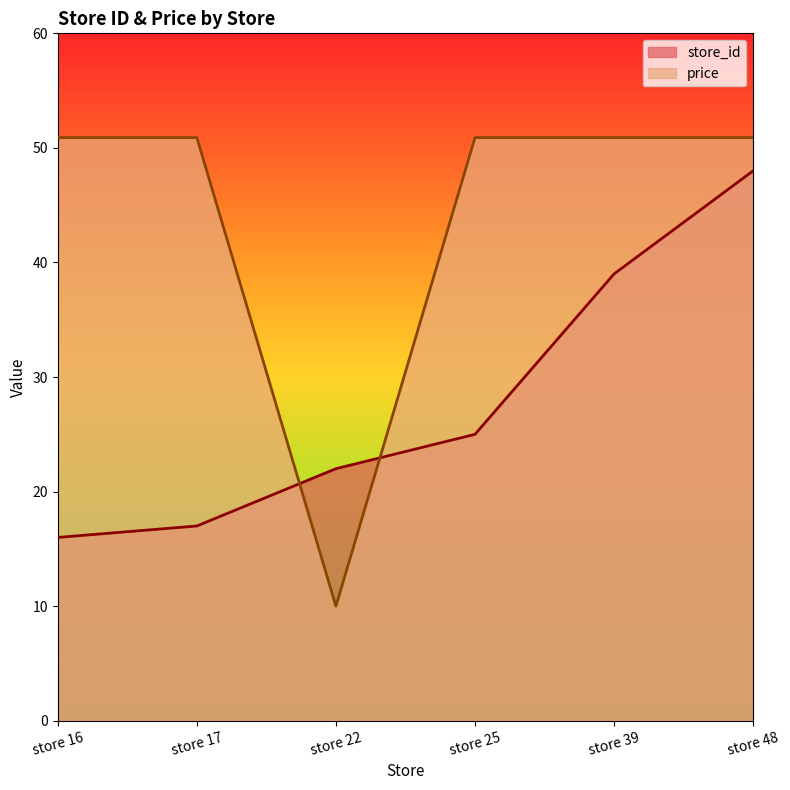

Reading right to left, list all the values displayed in this chart.

store_id: 48.0	39.0	25.0	22.0	17.0	16.0
price: 50.9	50.9	50.9	10.0	50.9	50.9